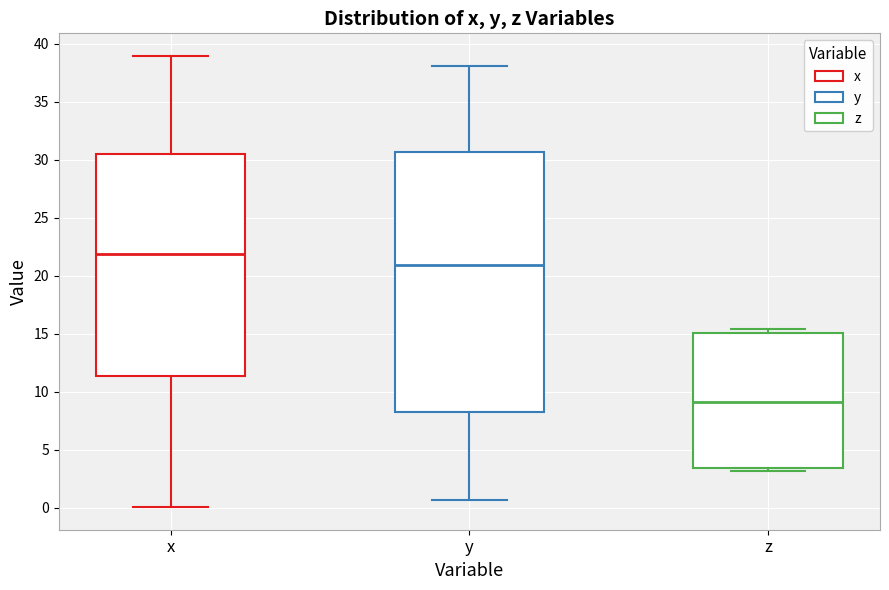

Where is the upper edge of the box for z on the y-axis? The values are not printed on the chart, so give them approximately, as read against the axis.

15.0